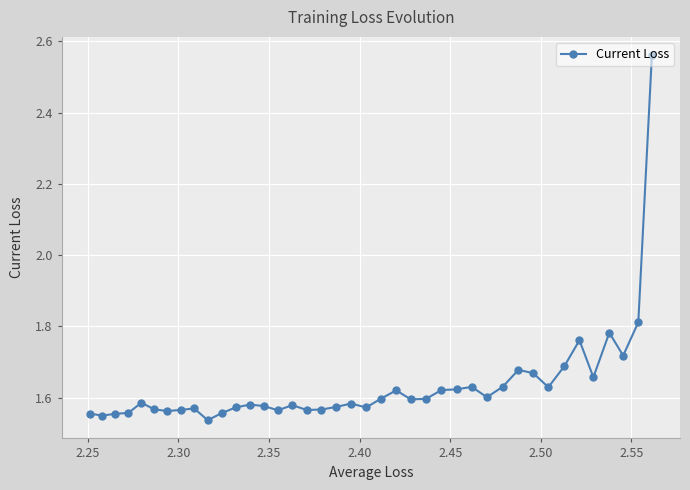

Count the values in the range 1 to 2.

39